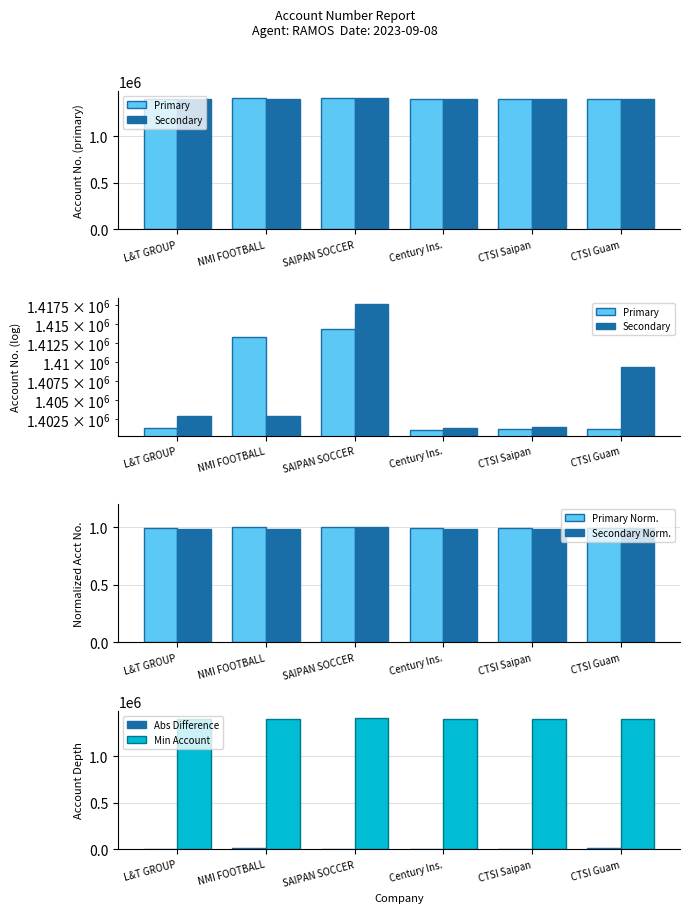

The Primary Norm. series shows 0.6 at SAIPAN SOCCER. True or false?

False